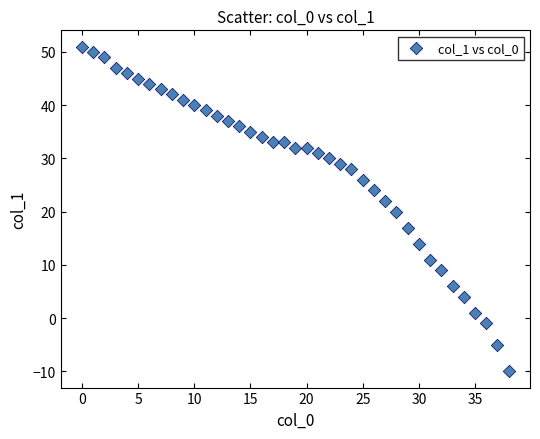

What is the range of Y values (max minus min)?

61